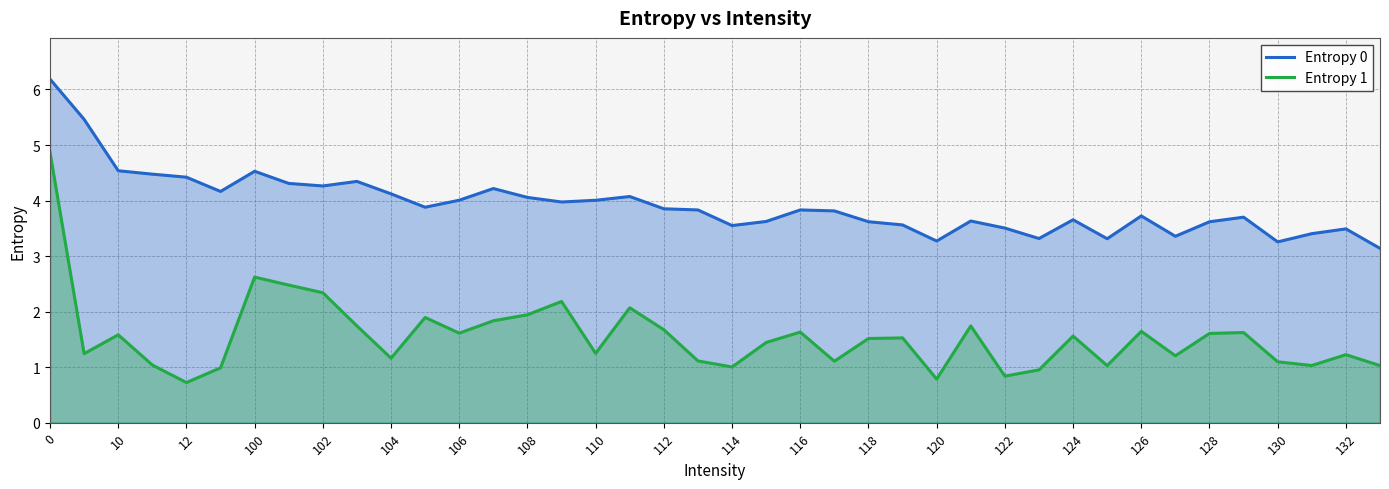

Rank the series at 122 from highest to lowest value.

Entropy 0, Entropy 1